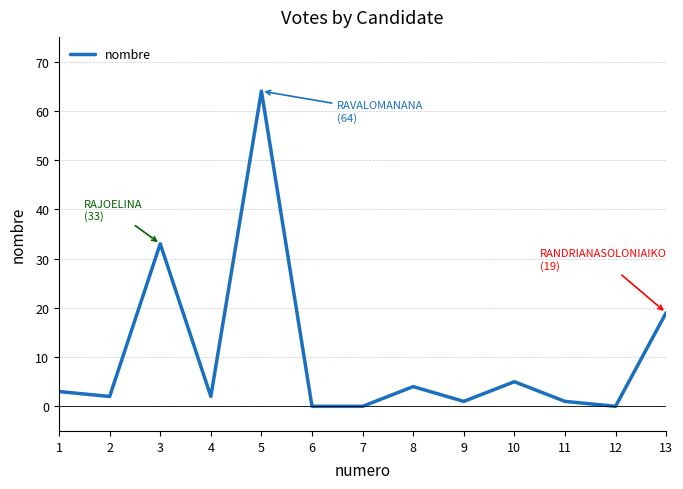

What is the ratio of the value at 9 to the value at 2?

0.5